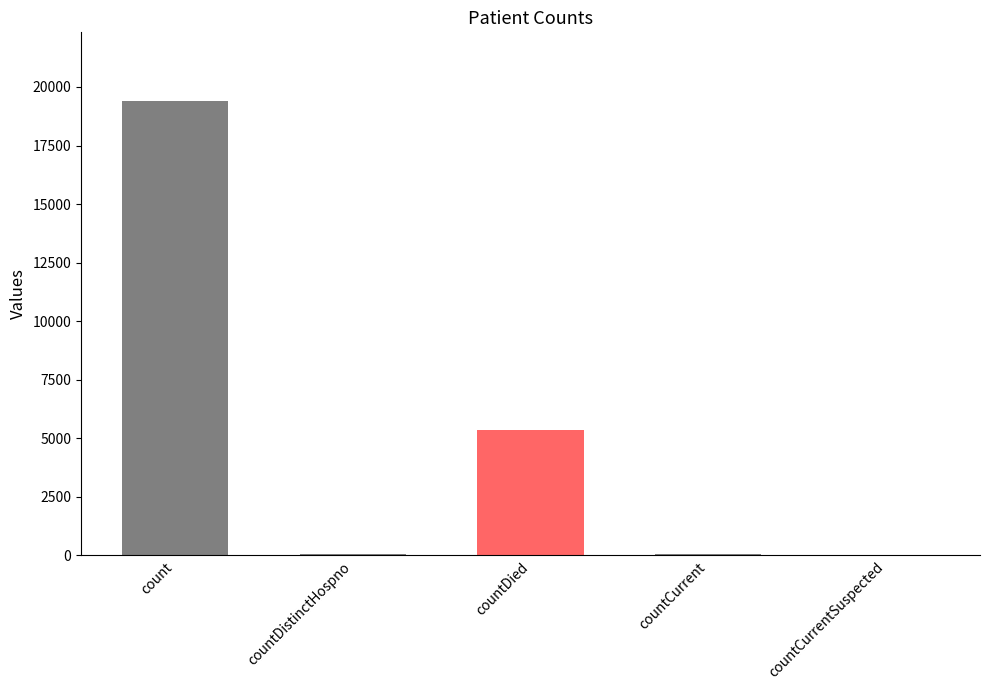

What is the sum of all values?

24875